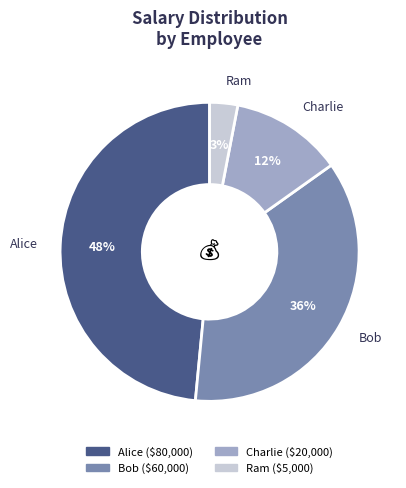

To the nearest percent, what is the difference between the Charlie and Alice slice percentages?

36%